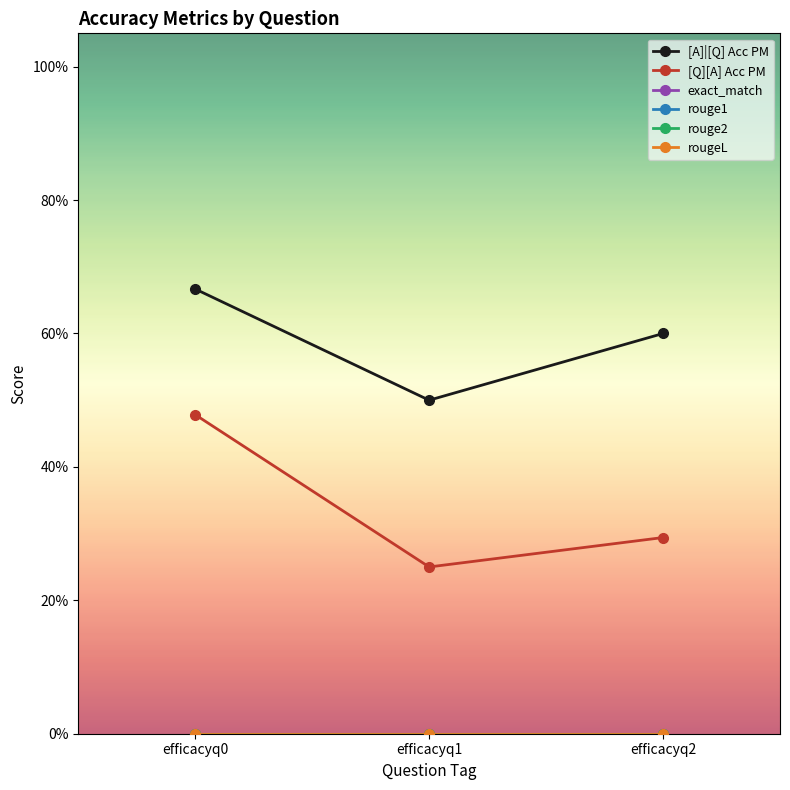

Does the chart have visible grid lines?

No